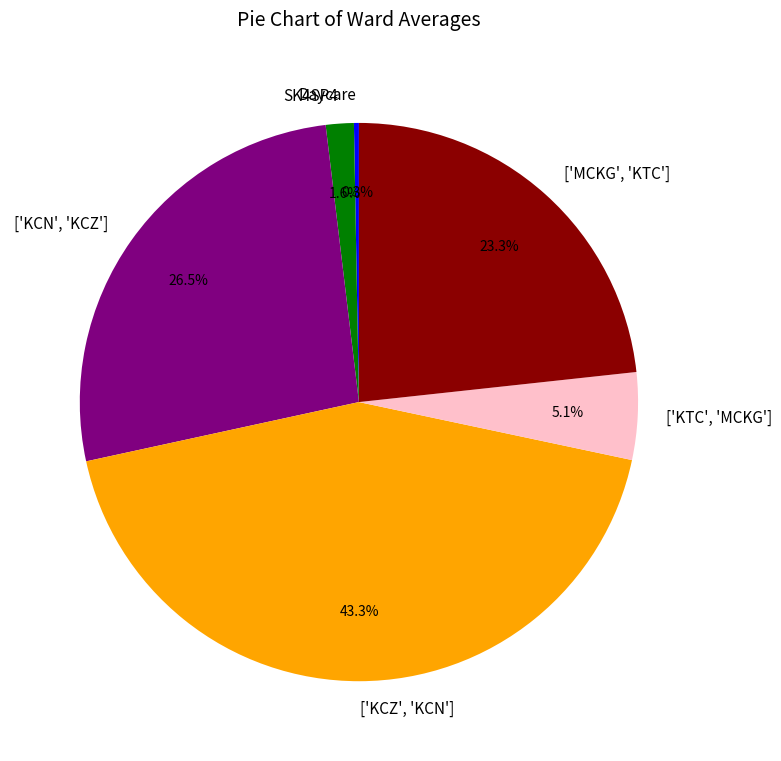

Which has a higher value, ['MCKG', 'KTC'] or ['KCN', 'KCZ']?

['KCN', 'KCZ']